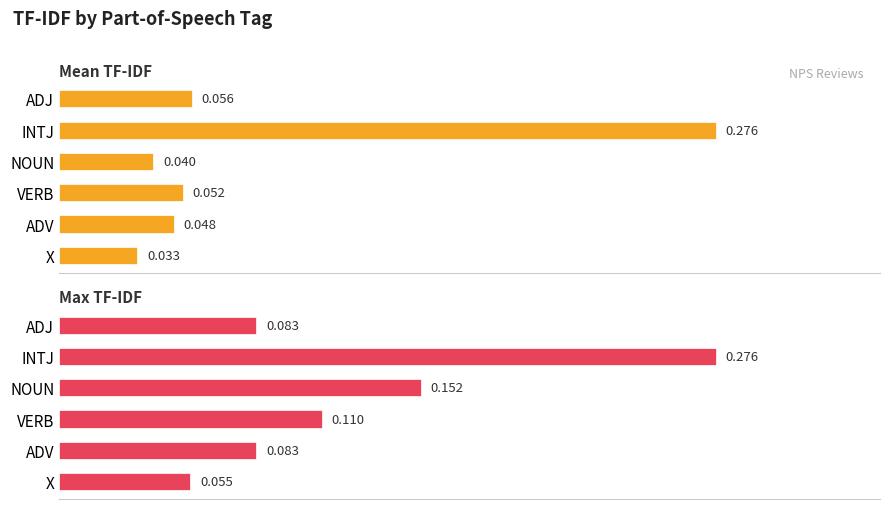

Is the value of Mean TF-IDF at INTJ greater than the value of Max TF-IDF at ADJ?

Yes